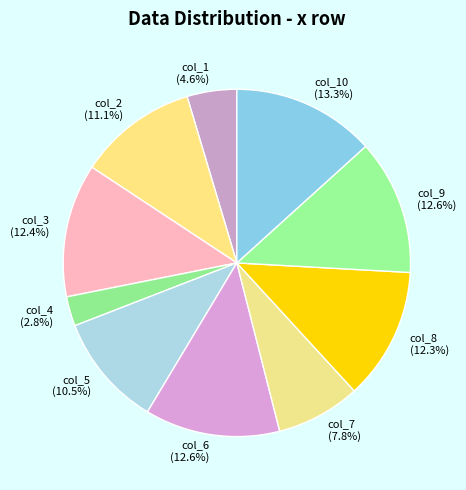

To the nearest percent, what percentage of the pie is col_3?

12%